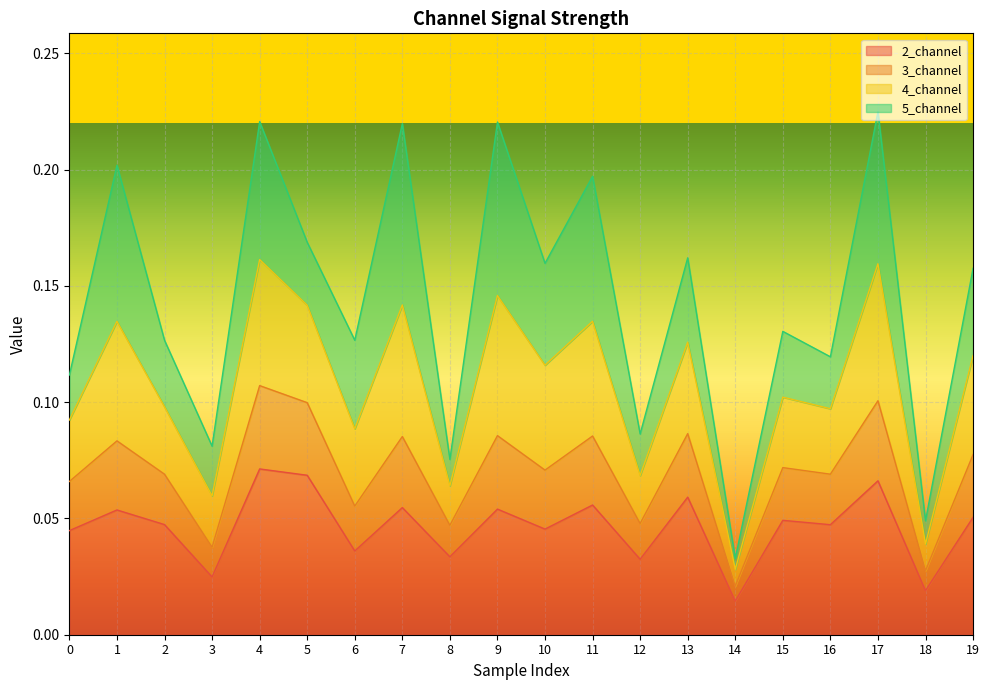

Is the value of 3_channel at 16 greater than the value of 2_channel at 9?

Yes